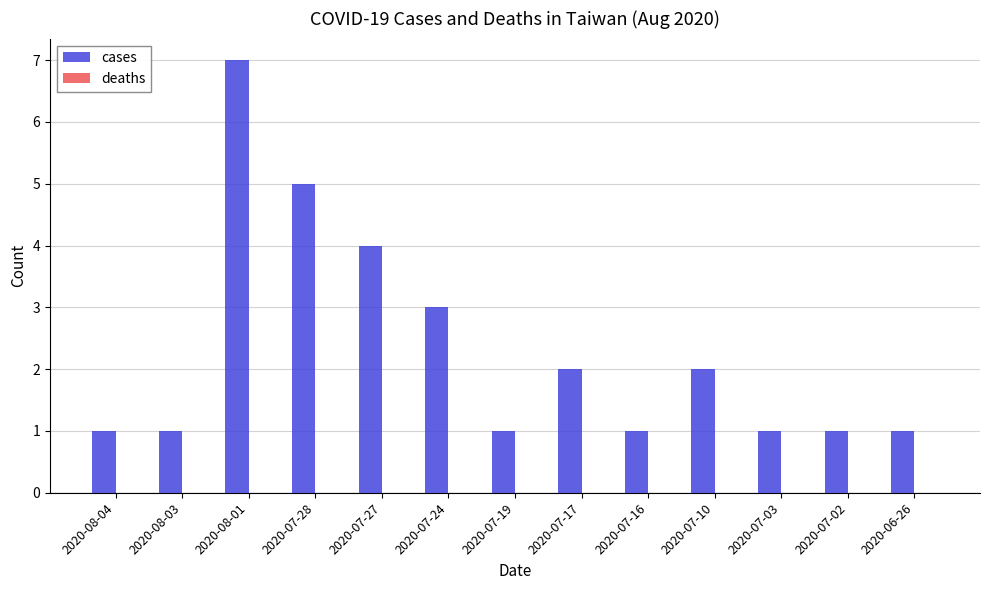

What is the difference between the maximum and minimum values?

6